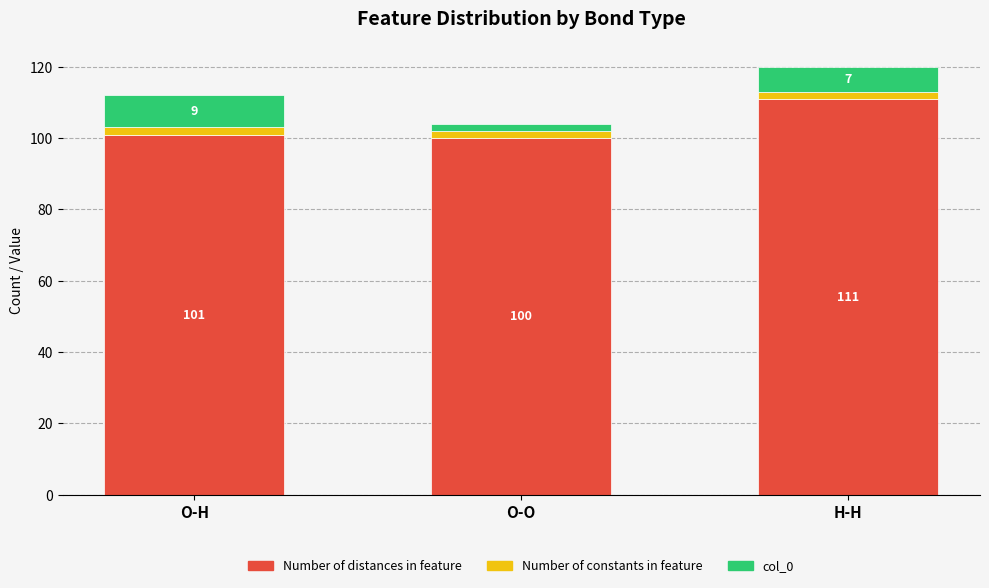

The Number of distances in feature series shows 101 at O-H. True or false?

True